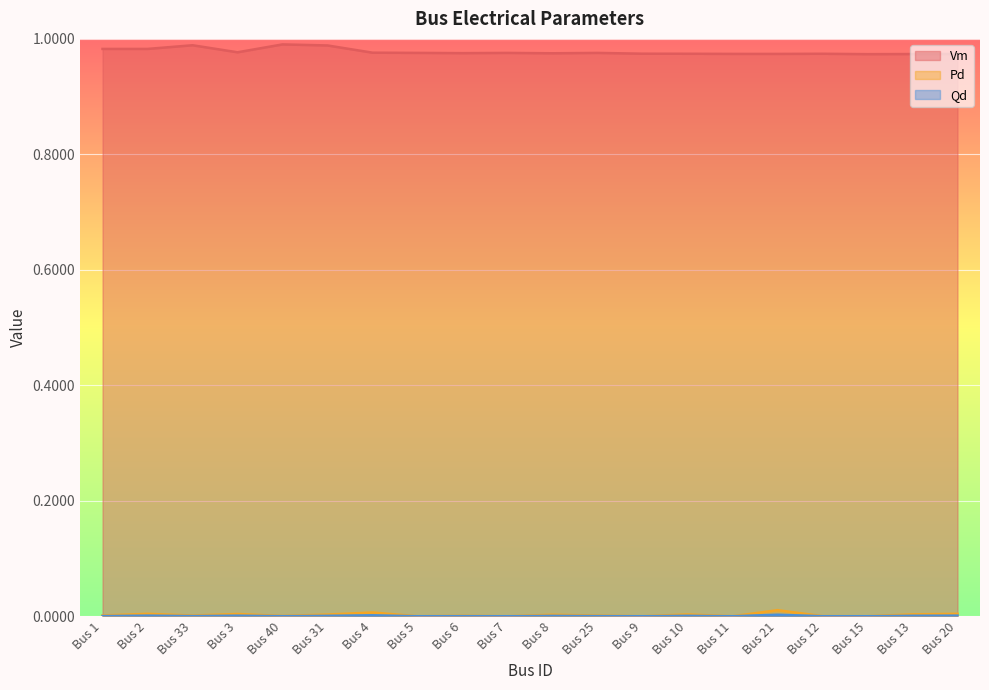

What is the label of the 2nd point from the left?

Bus 2